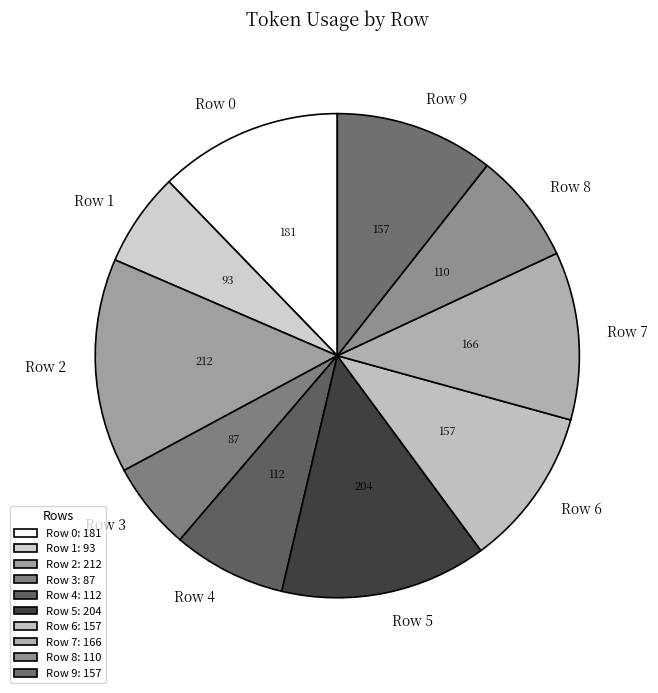

Does Row 8 account for over 50% of the chart?

No